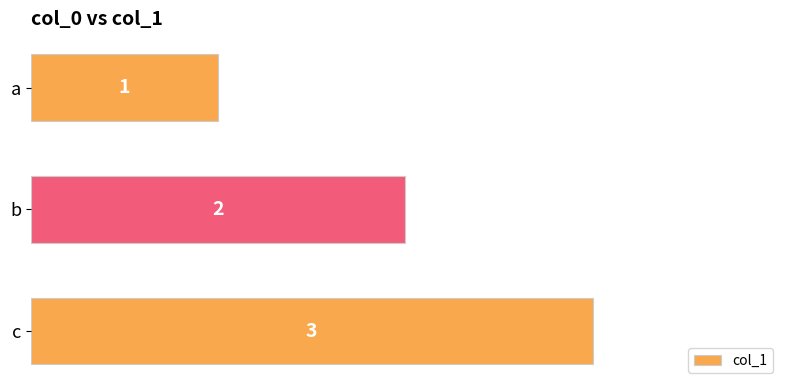

Which label corresponds to the smallest value in the chart?

a